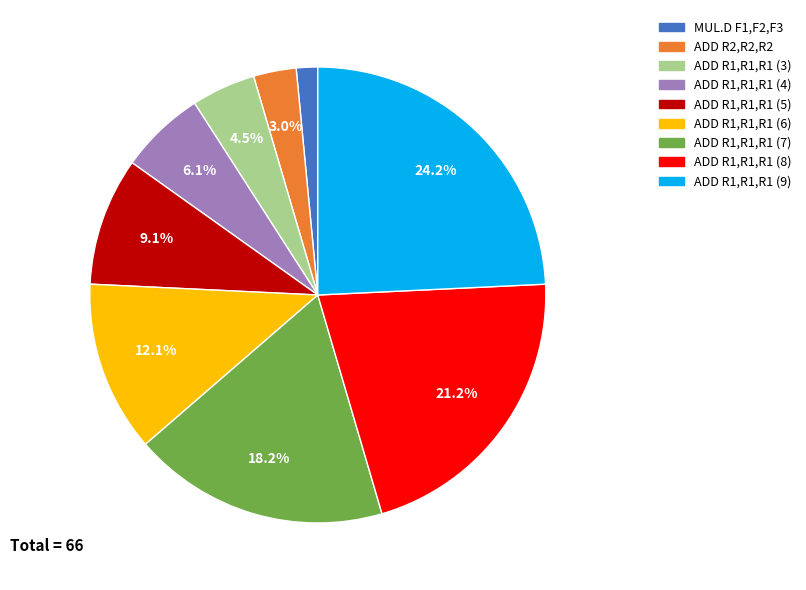

Is it true that ADD R1,R1,R1 (8) is 21% of the pie?

True